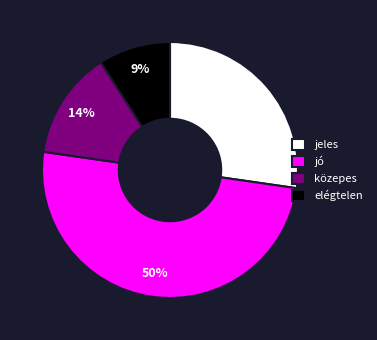

Rank the categories by value from highest to lowest.

jó, jeles, közepes, elégtelen